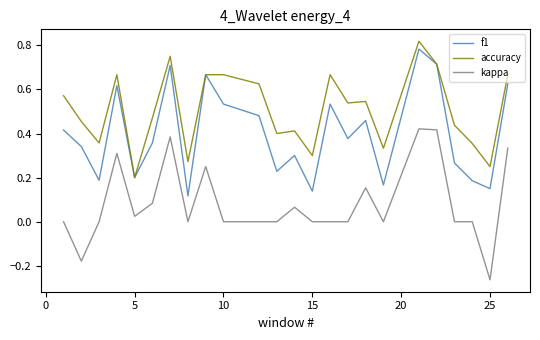

True or false: f1 and kappa intersect in this chart.

False